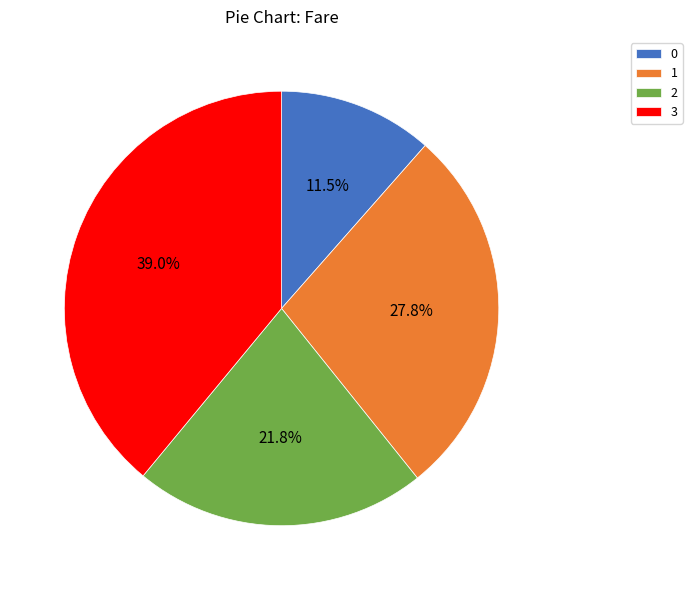

Rank the categories by value from lowest to highest.

0, 2, 1, 3